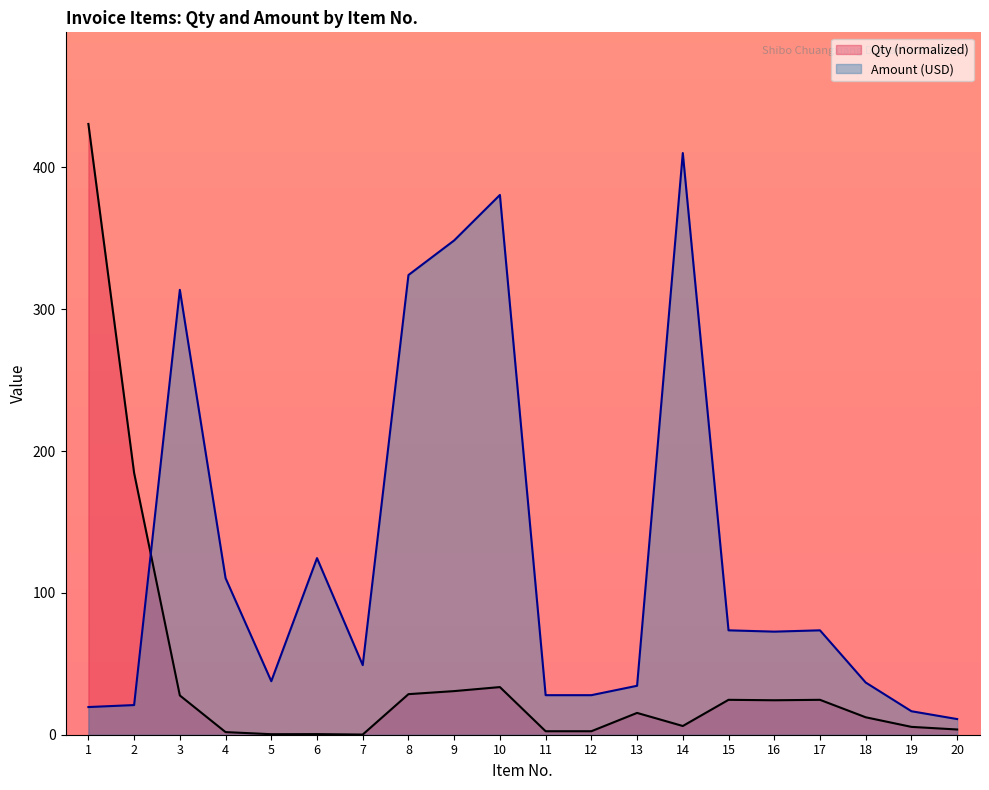

What is the sum of all Amount values?

2513.3